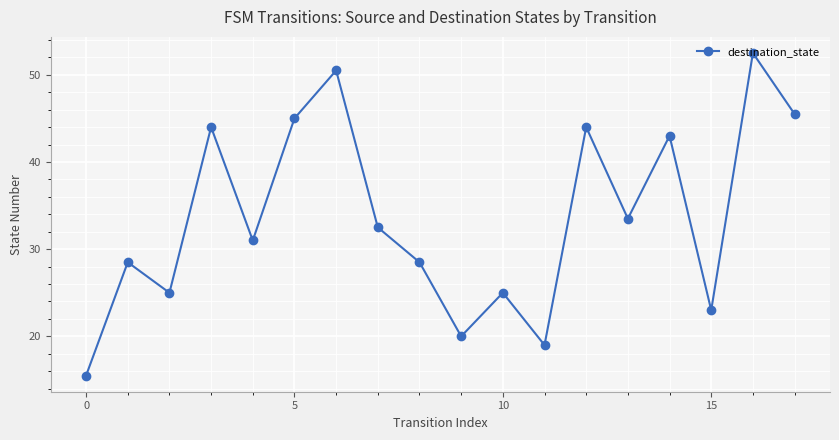

What is the maximum value shown in the chart?

52.5